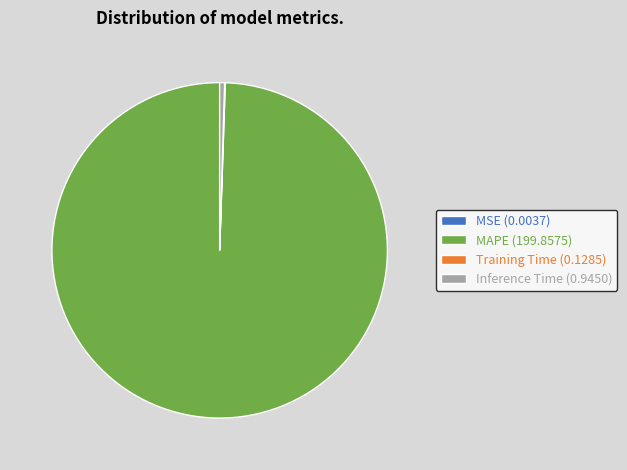

Is it true that MAPE is 89% of the pie?

False